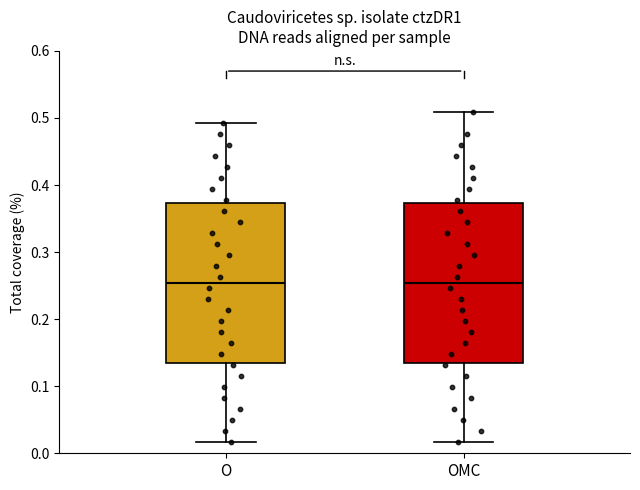

Reading left to right, transcribe this box plot: for each box, give where its median line is, the range the box spans, and where its two whiskers end, as read against the y-axis. The values are not printed on the chart, so give them approximately, as read against the axis.

O: median 0.25, box 0.14 to 0.37, whiskers 0.02 to 0.49
OMC: median 0.25, box 0.14 to 0.37, whiskers 0.02 to 0.51